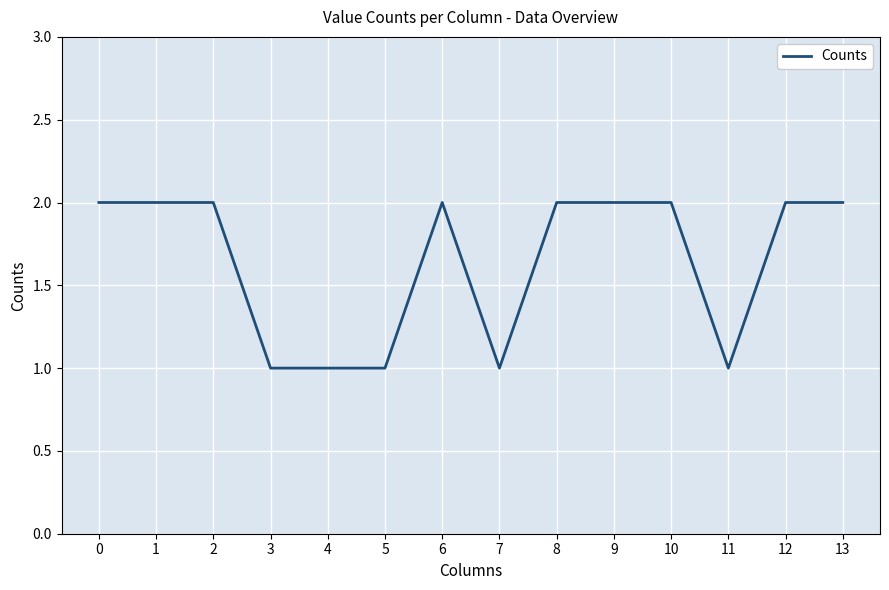

Reading left to right, what are all the values shown in this chart?

0=2	1=2	2=2	3=1	4=1	5=1	6=2	7=1	8=2	9=2	10=2	11=1	12=2	13=2